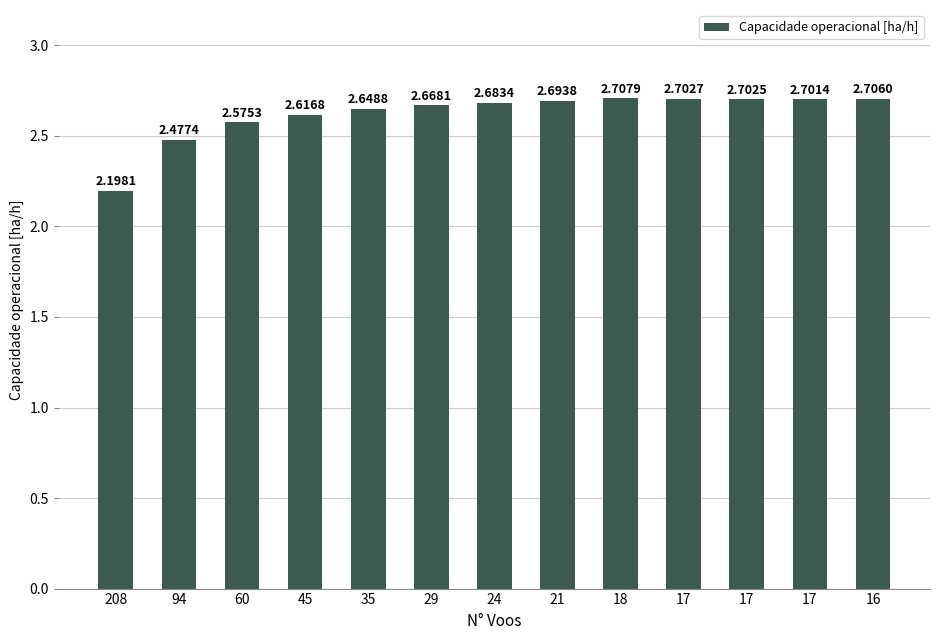

Are the bars horizontal?

No